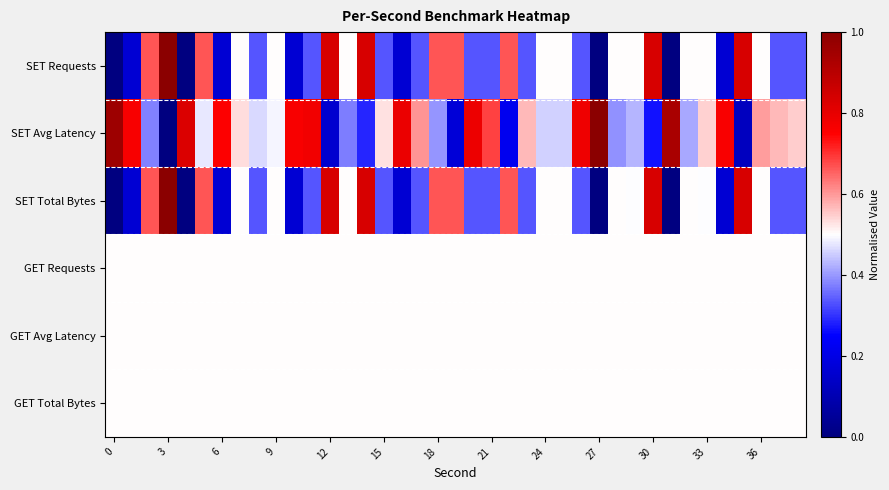

Which series has the widest spread of values?

SET Requests